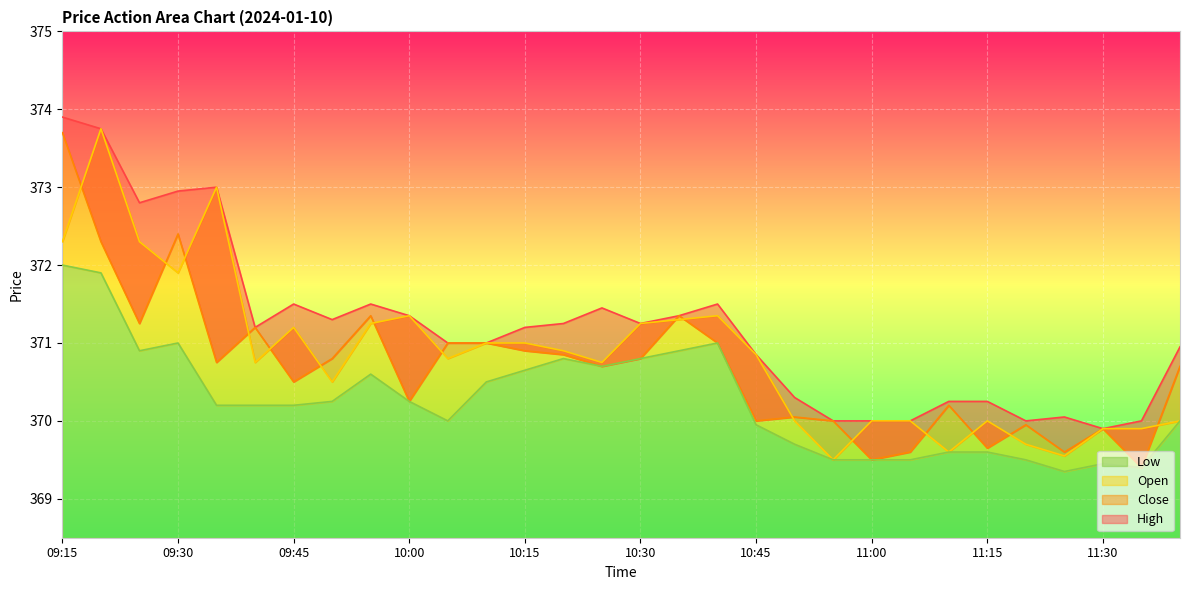

What is the difference between the highest and lowest values at 09:20?

1.9